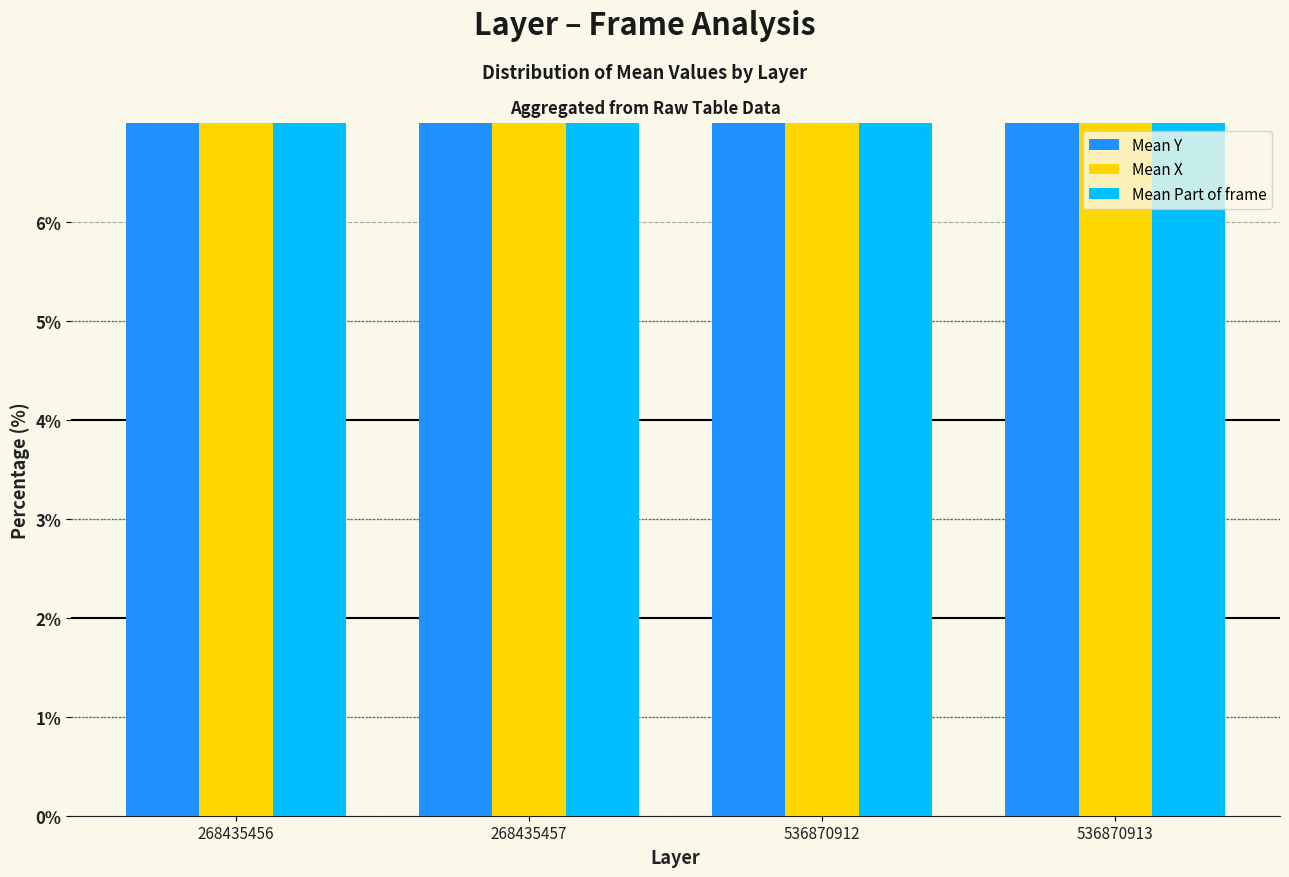

How many groups of bars are there?

4